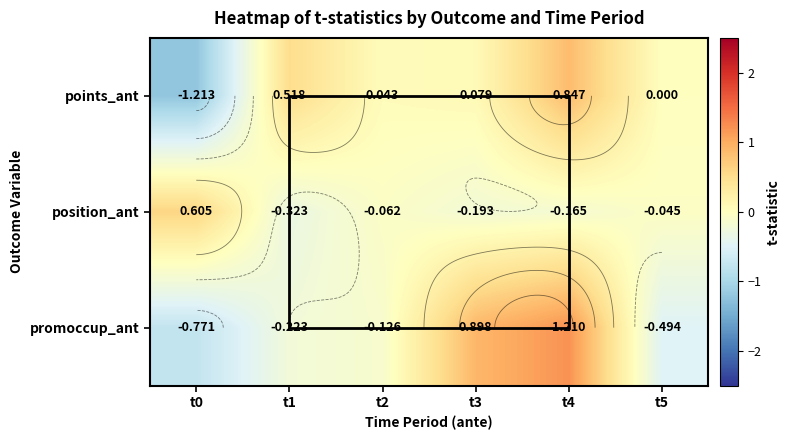

Which series has the widest spread of values?

points_ant